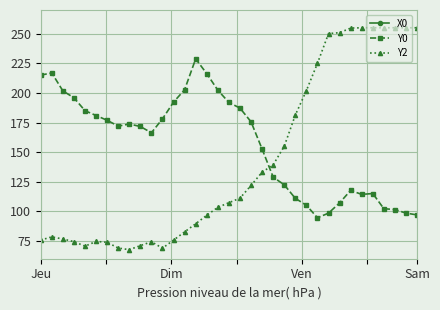

At which category does the chart reach its minimum across all series?

Jeu